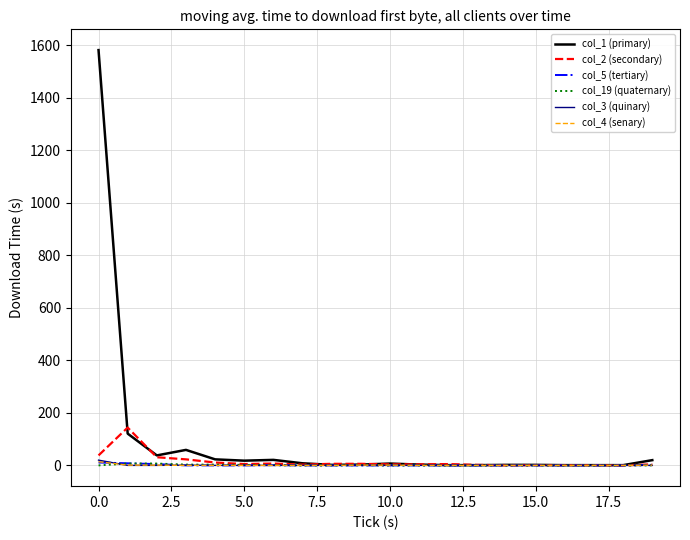

Which series has the largest total across all categories?

col_1 (primary)